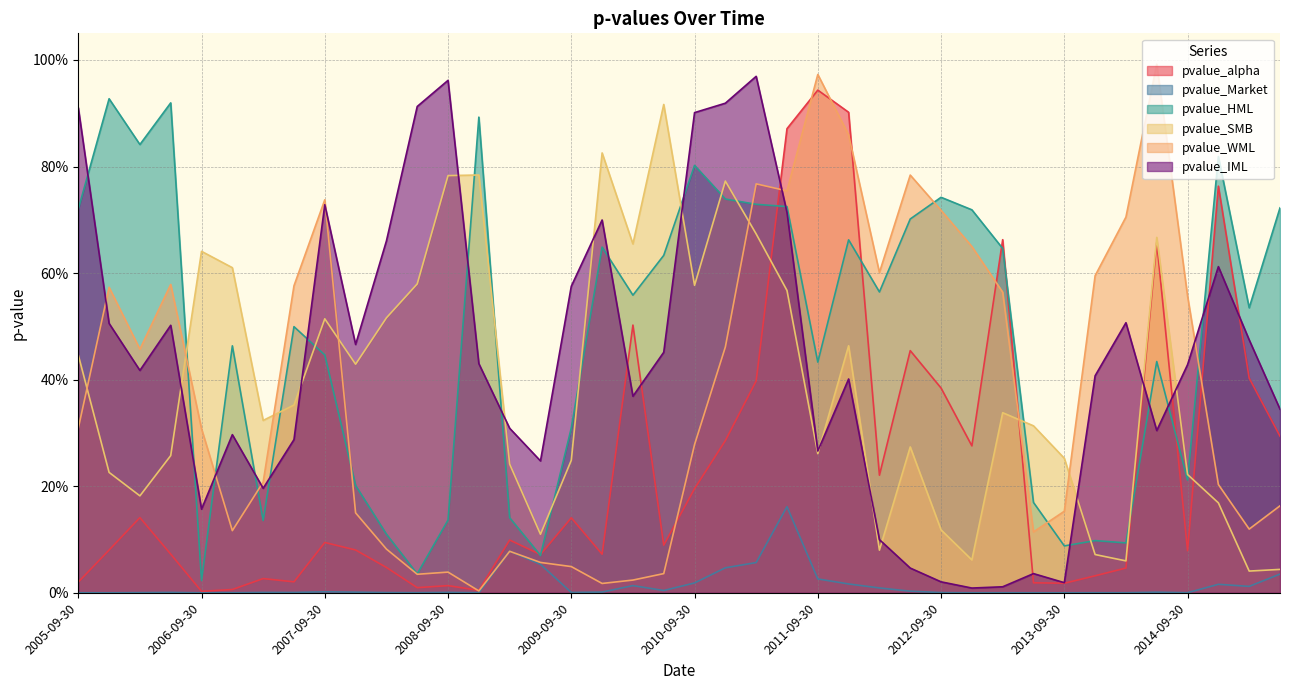

True or false: pvalue_SMB and pvalue_alpha intersect in this chart.

True